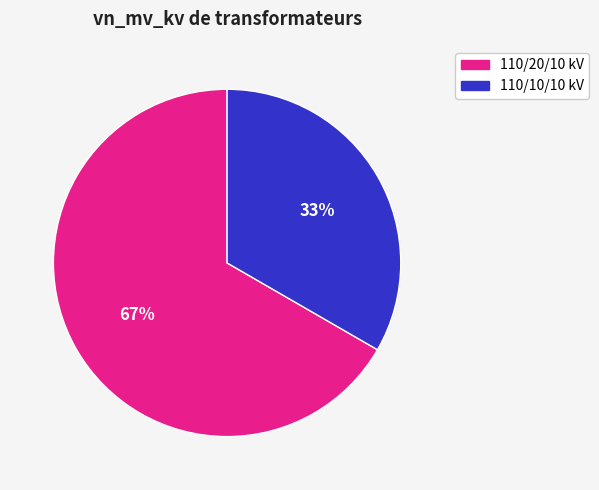

Is there any slice that represents more than half of the pie?

Yes